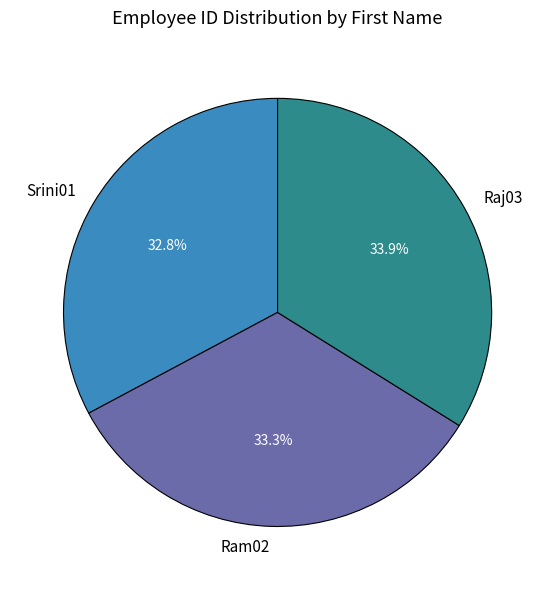

To the nearest percent, what is the average slice percentage?

33%